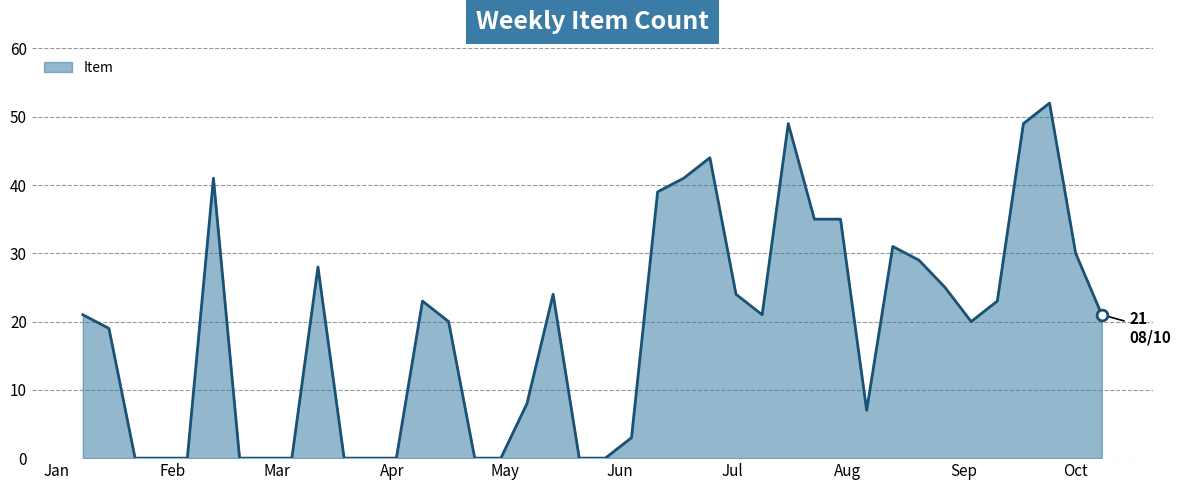

What is the difference between the maximum and minimum values?

52